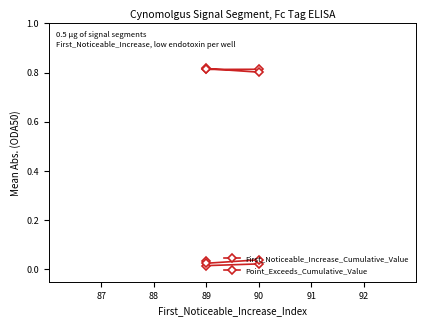

How many categories are shown in the chart?

5